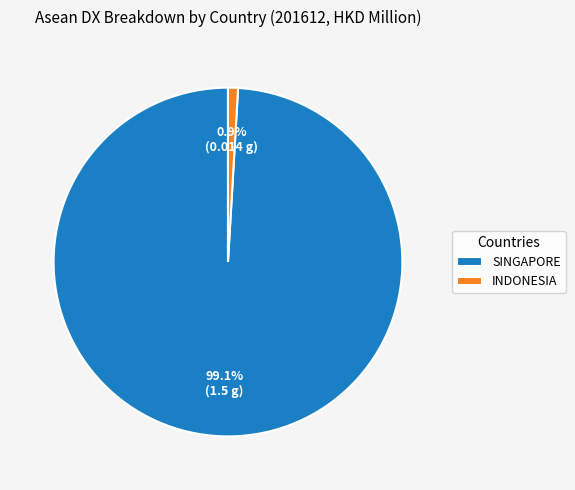

True or false: SINGAPORE accounts for 99% of the total.

True